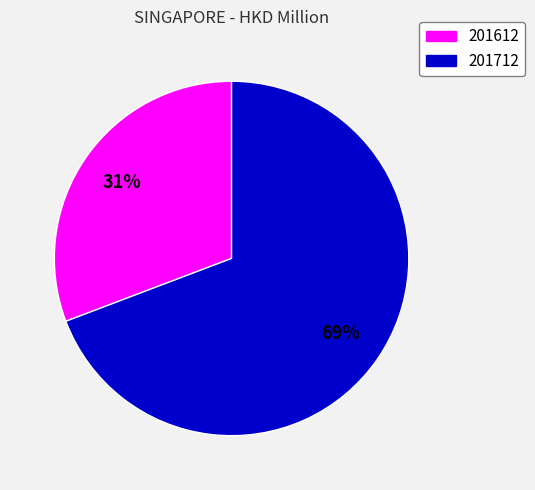

To the nearest percent, what portion does 201712 represent?

69%